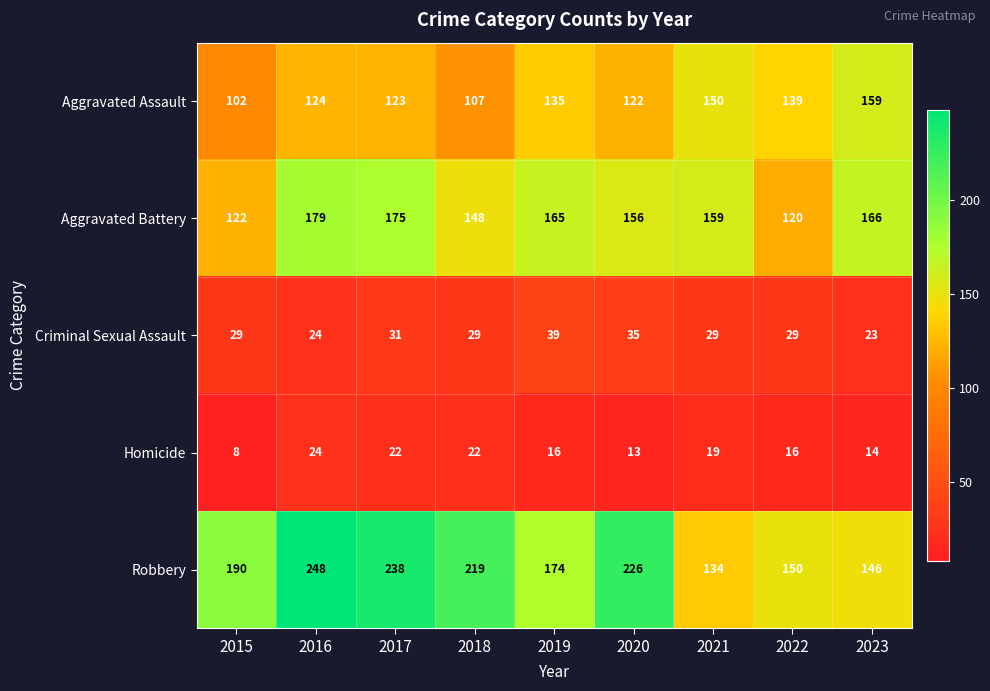

How many data points does each series have?

9